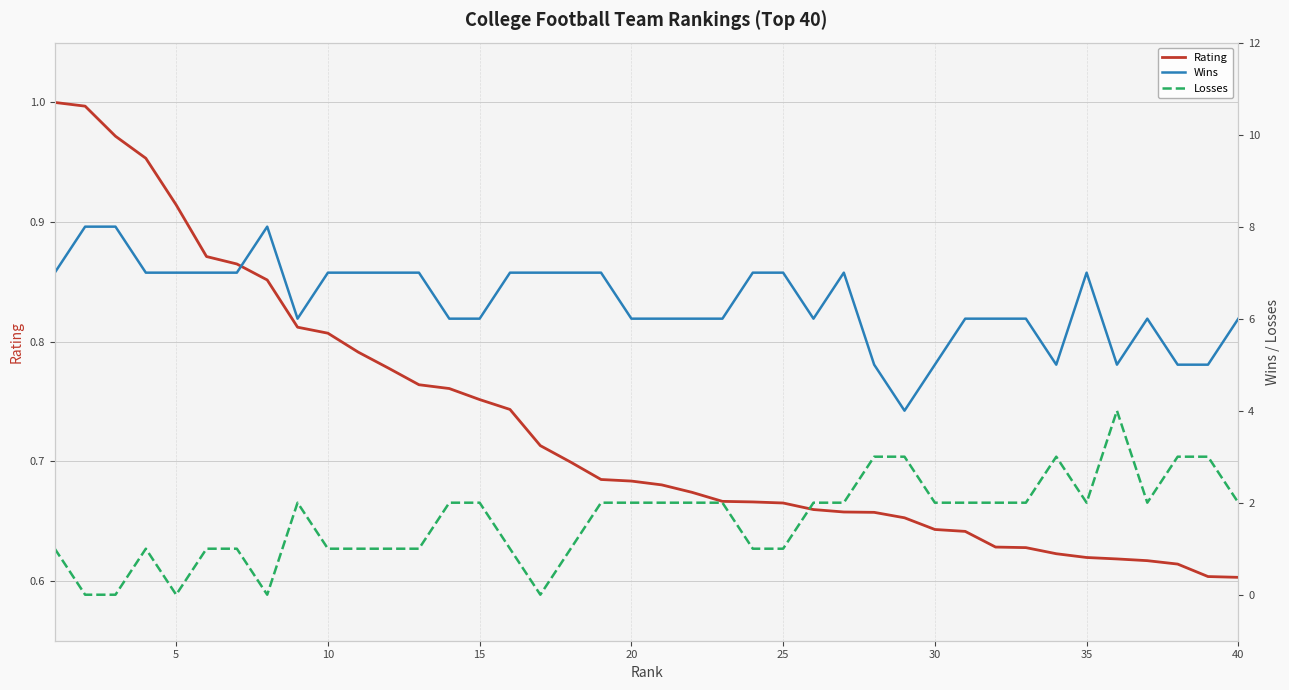

What is the difference between the second highest and second lowest values in the Rating series?

0.4